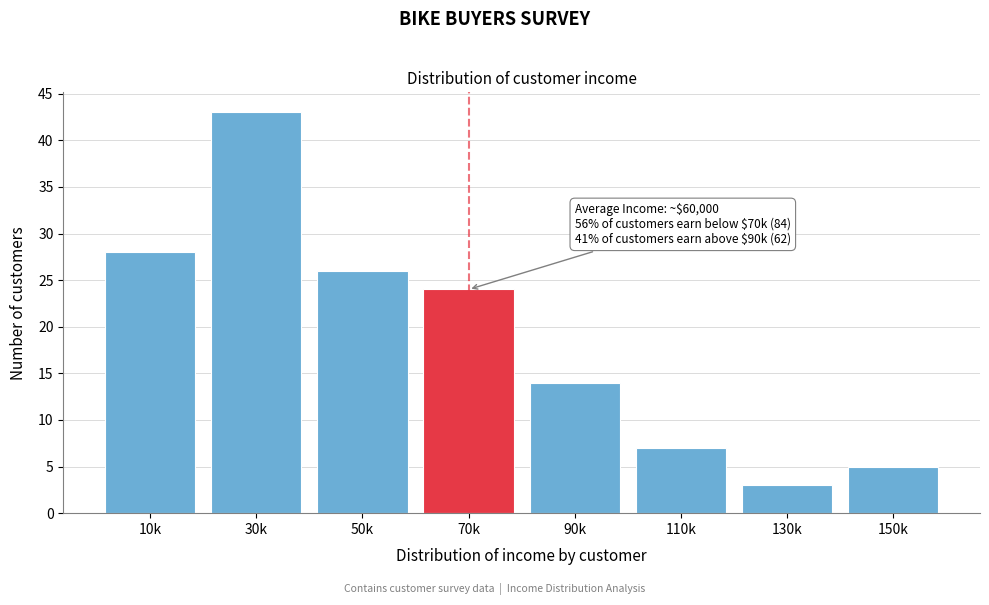

Reading left to right, transcribe all the data shown in this chart.

10k=28	30k=43	50k=26	70k=24	90k=14	110k=7	130k=3	150k=5